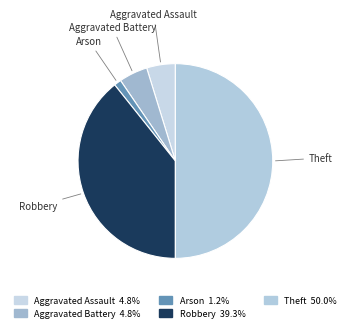

How many segments does this pie chart have?

5